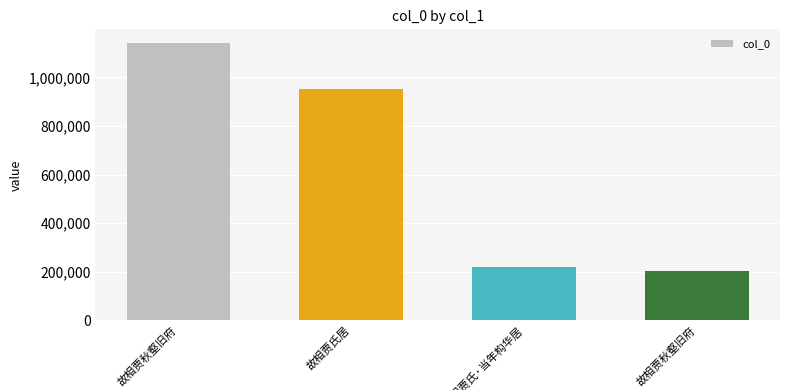

Where does the data first go above 953298?

故相贾秋壑旧府